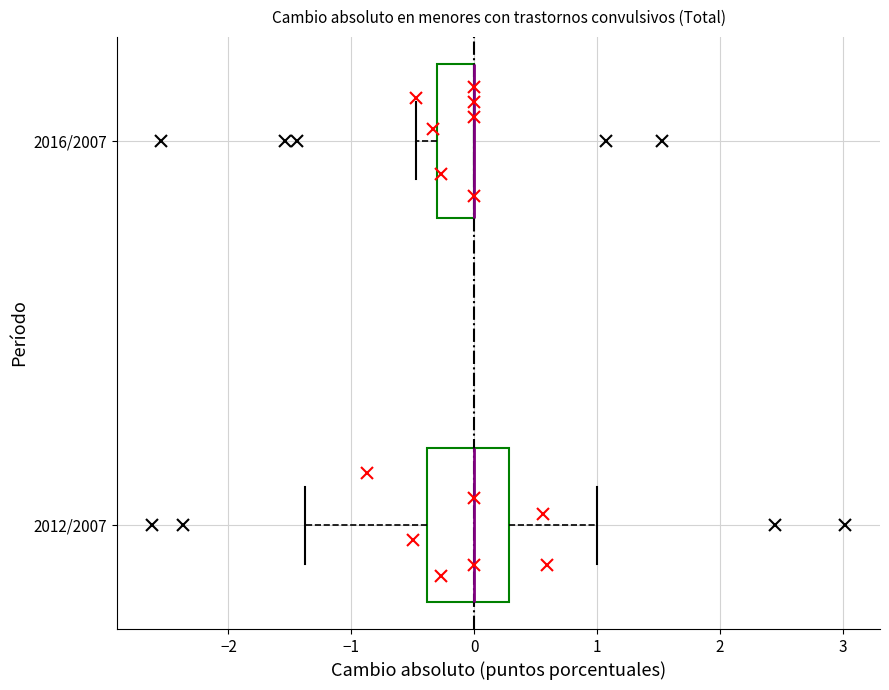

Reading bottom to top, transcribe this box plot: for each box, give where its median line is, the range the box spans, and where its two whiskers end, as read against the x-axis. The values are not printed on the chart, so give them approximately, as read against the axis.

2012/2007: median 0.0, box -0.4 to 0.3, whiskers -1.4 to 1.0
2016/2007: median 0.0 (drawn on the box's right edge), box -0.3 to 0.0, whiskers -0.5 to 0.0